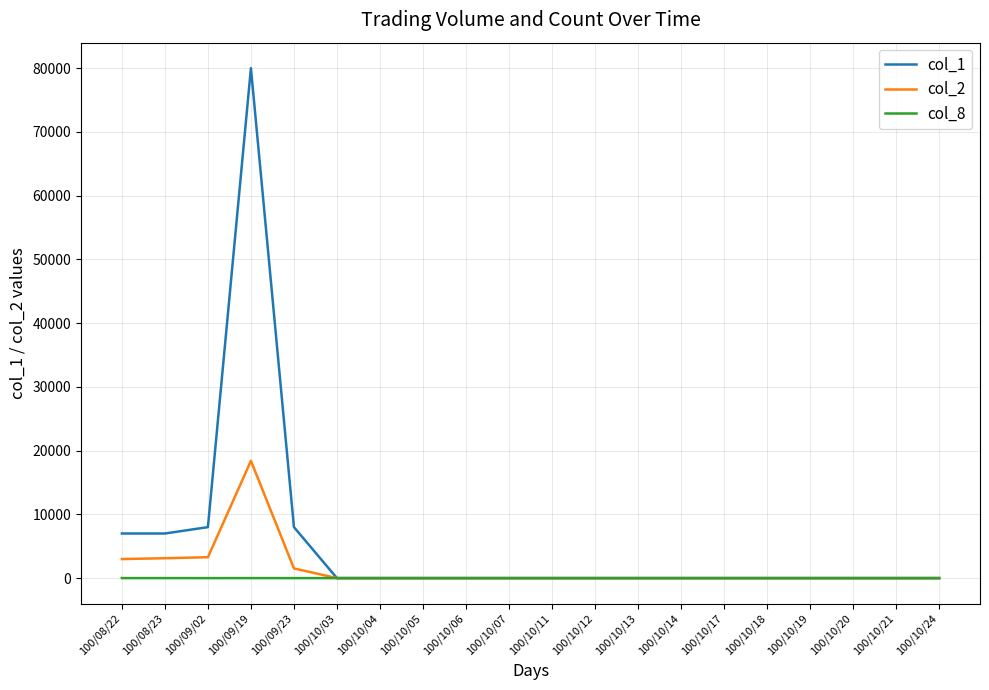

Is it true that col_2 equals -7574 at 100/10/06?

False